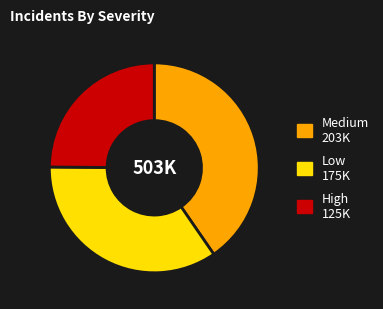

Count the number of slices in the pie.

3